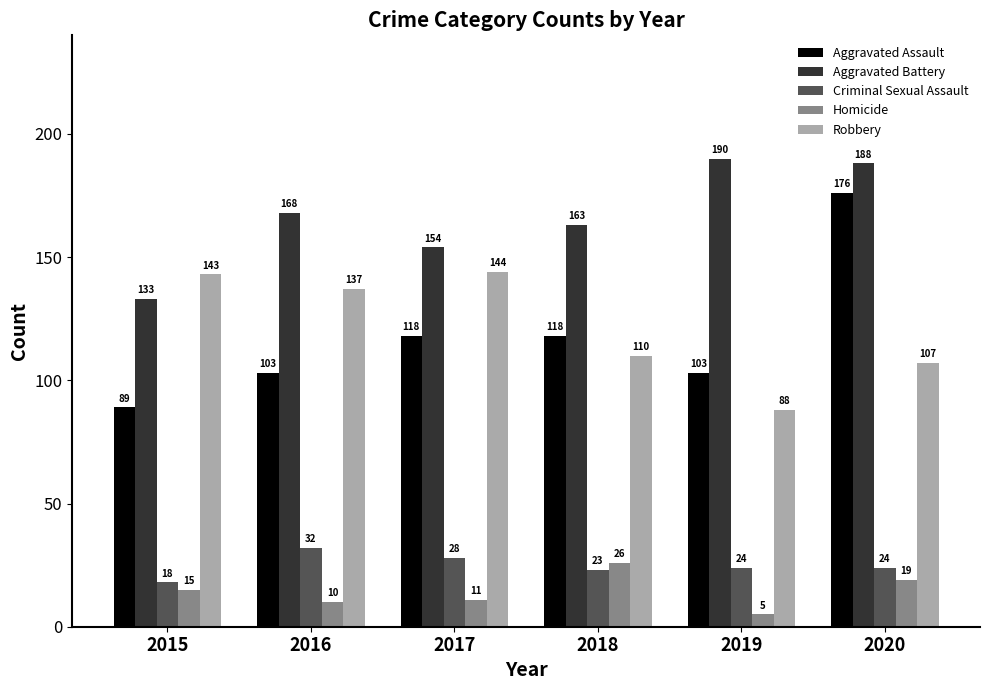

How many groups of bars are there?

6